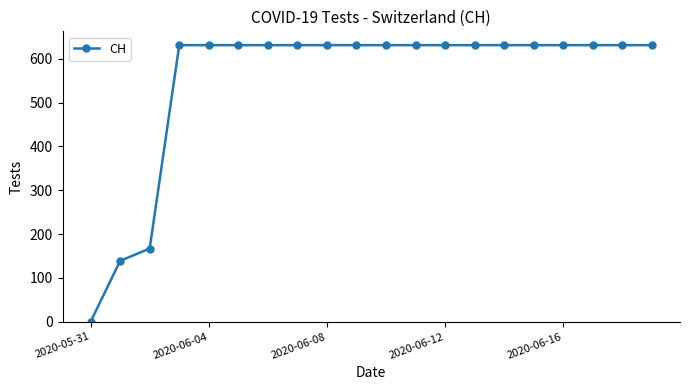

What is the average value?

552